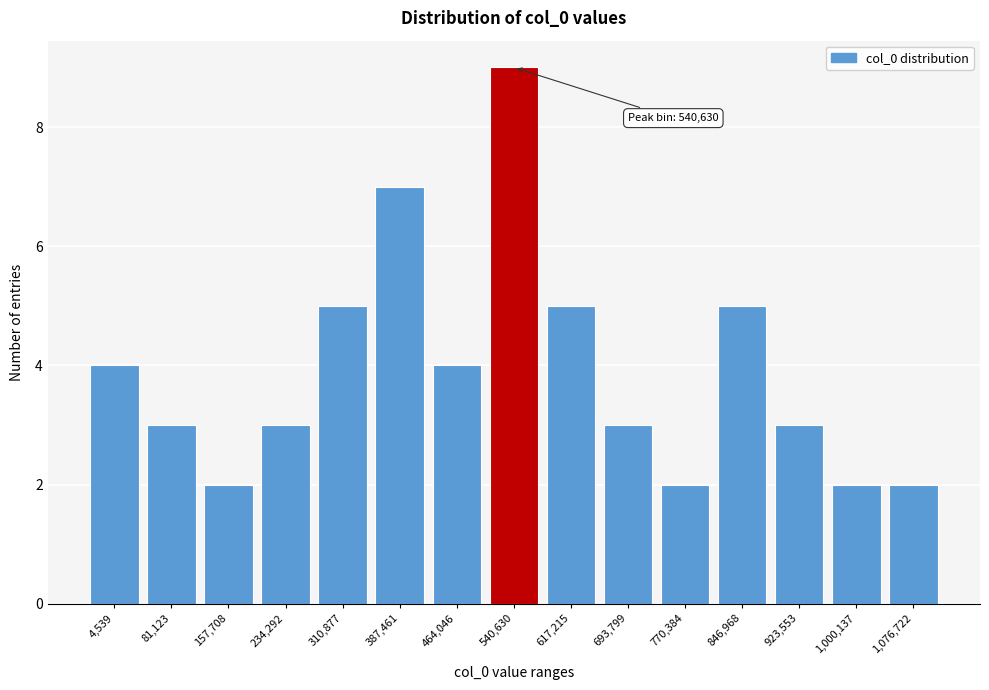

Reading left to right, what are all the values shown in this chart?

4,539=4	81,123=3	157,708=2	234,292=3	310,877=5	387,461=7	464,046=4	540,630=9	617,215=5	693,799=3	770,384=2	846,968=5	923,553=3	1,000,137=2	1,076,722=2